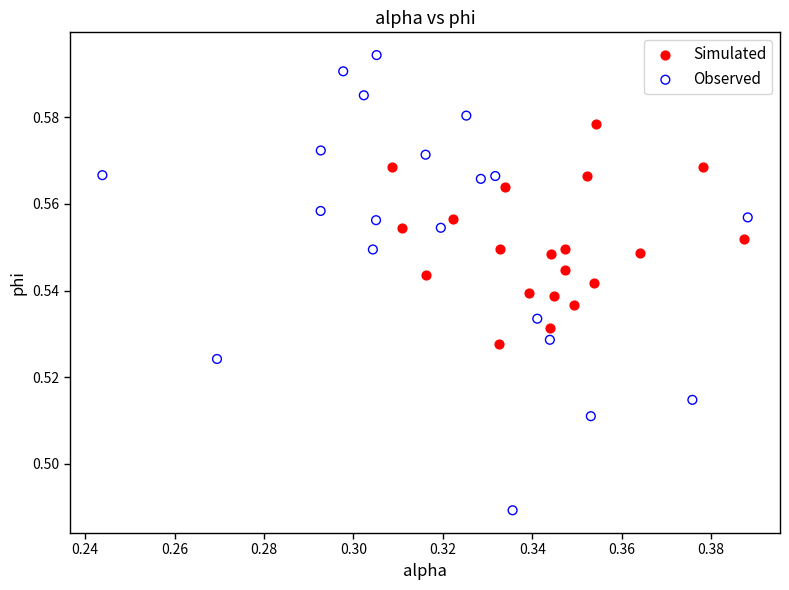

Which series reaches the minimum Y coordinate?

Observed